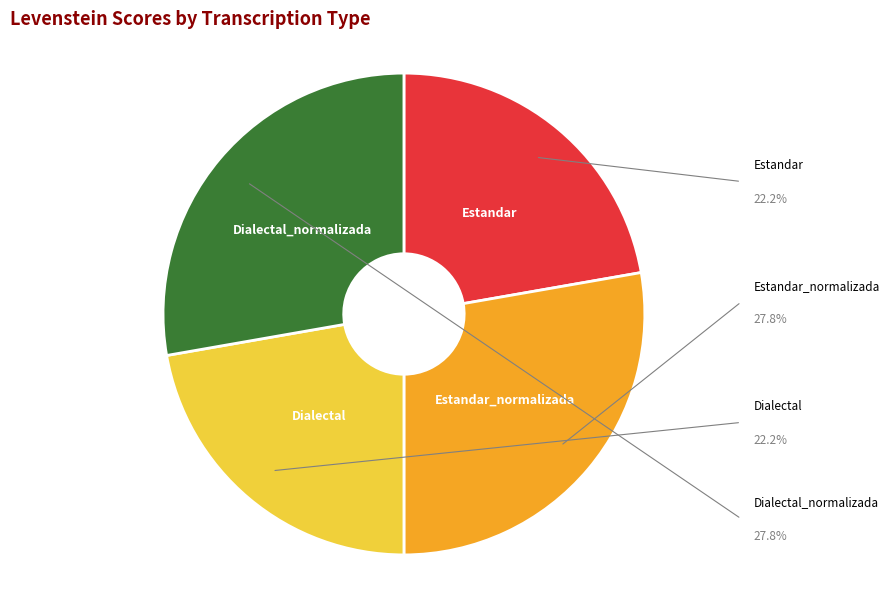

Is there any slice that represents more than half of the pie?

No